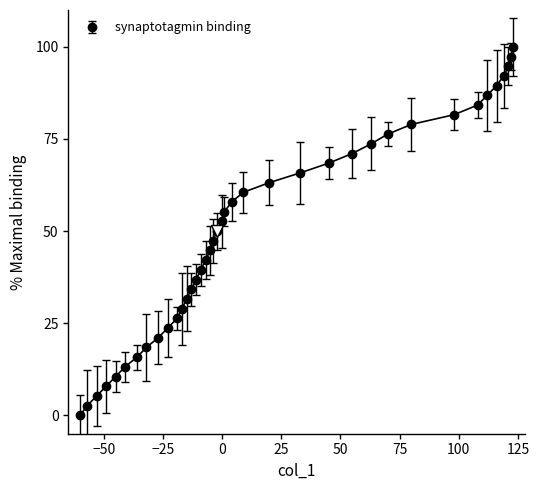

What is the value of the 21st point from the left?

52.6